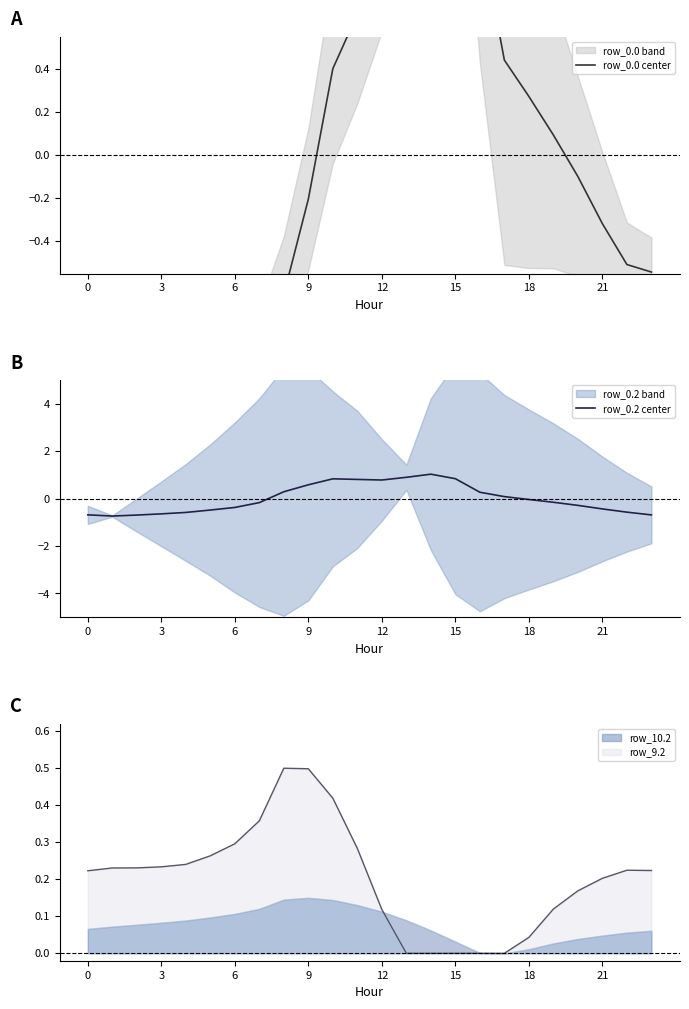

Does the chart display data point markers on the line(s)?

No